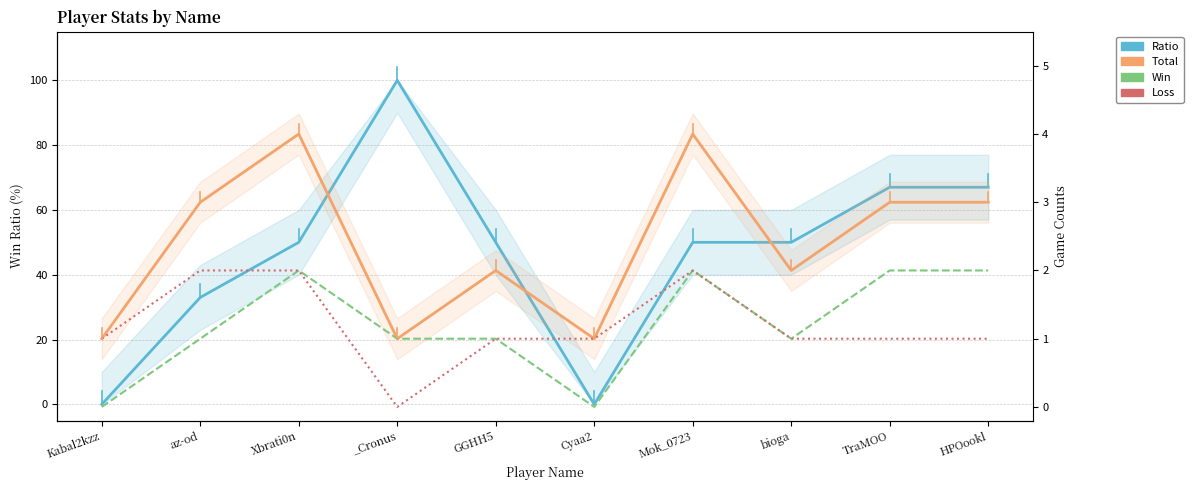

How many interior local peaks does the Loss series have?

1